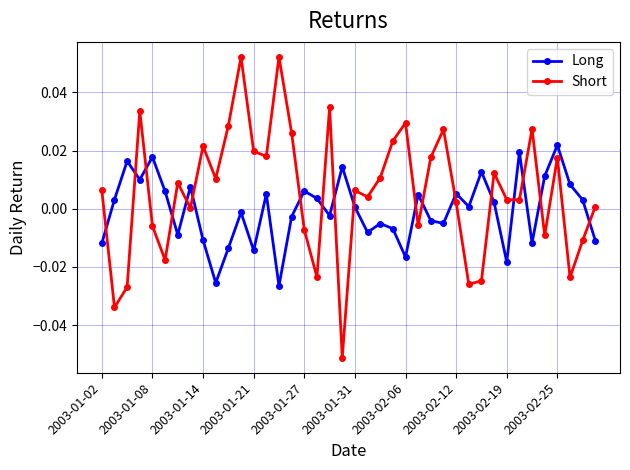

Which series has the largest total across all categories?

Short